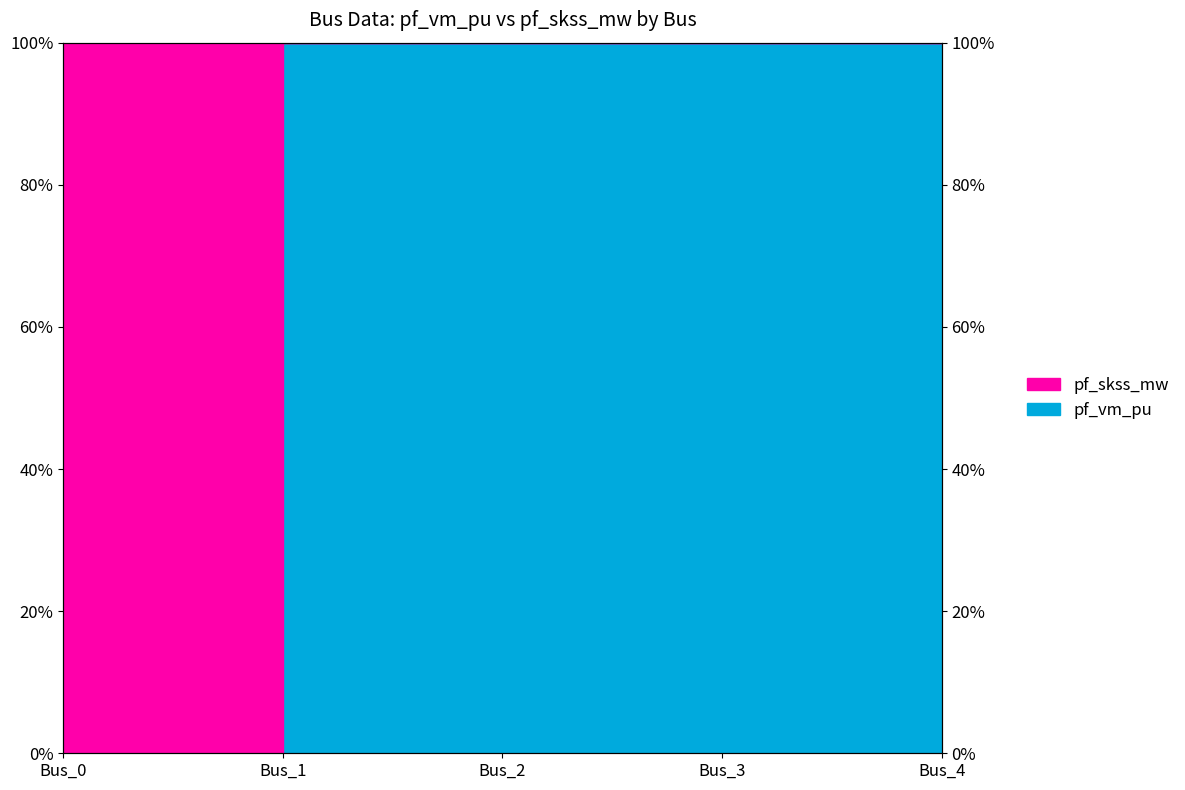

What is the difference between the maximum and minimum values?

1